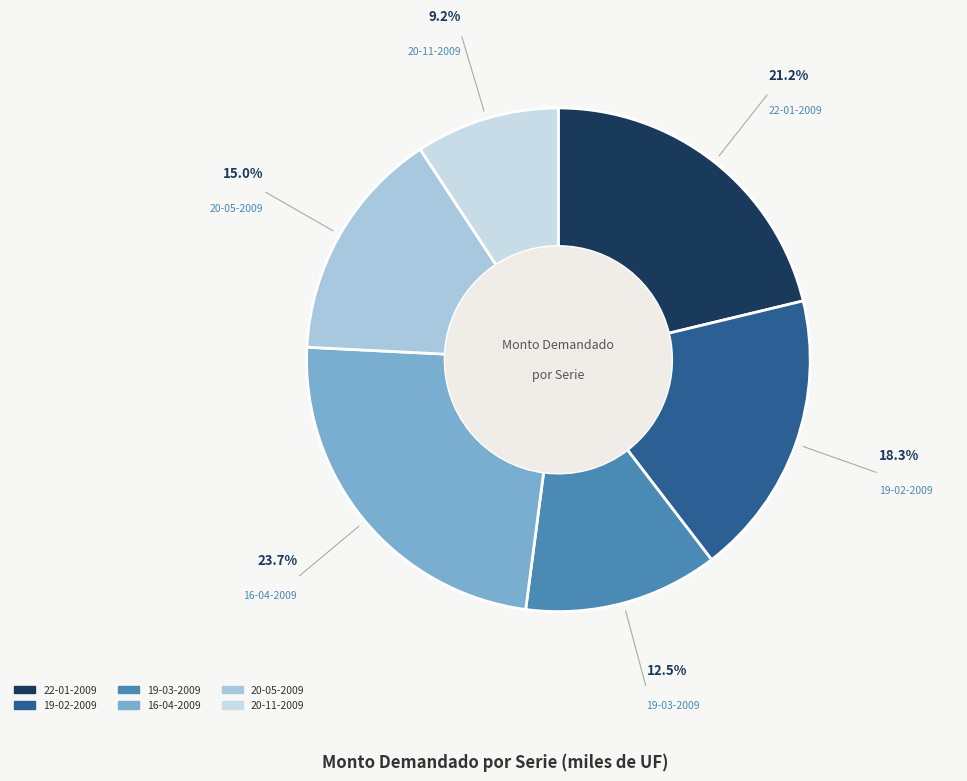

To the nearest percent, what portion does 20-11-2009 represent?

9%